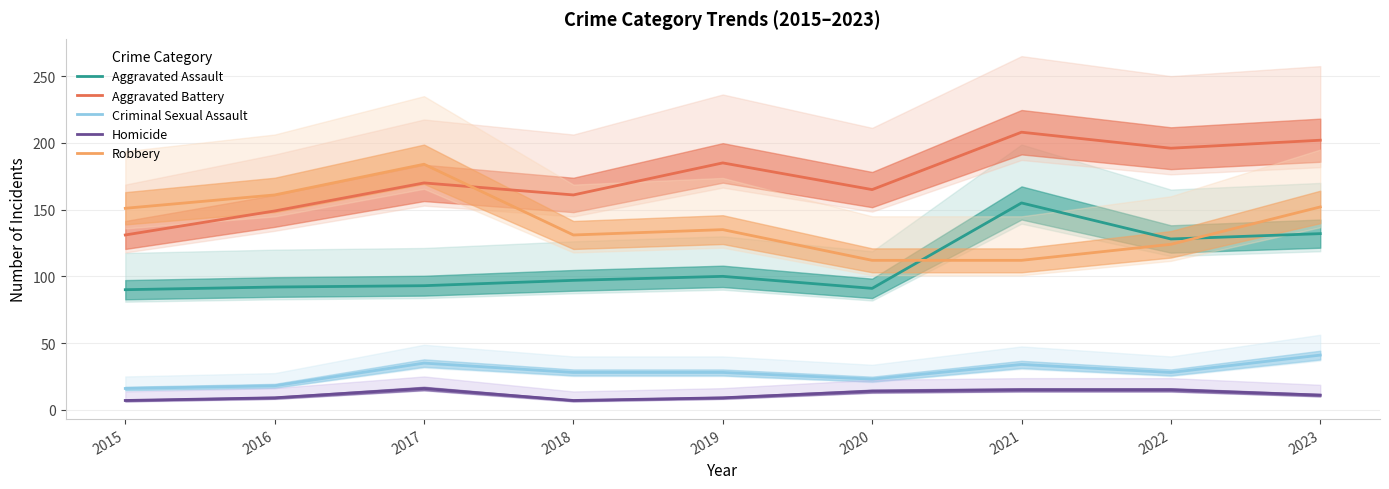

True or false: Homicide and Aggravated Assault intersect in this chart.

False